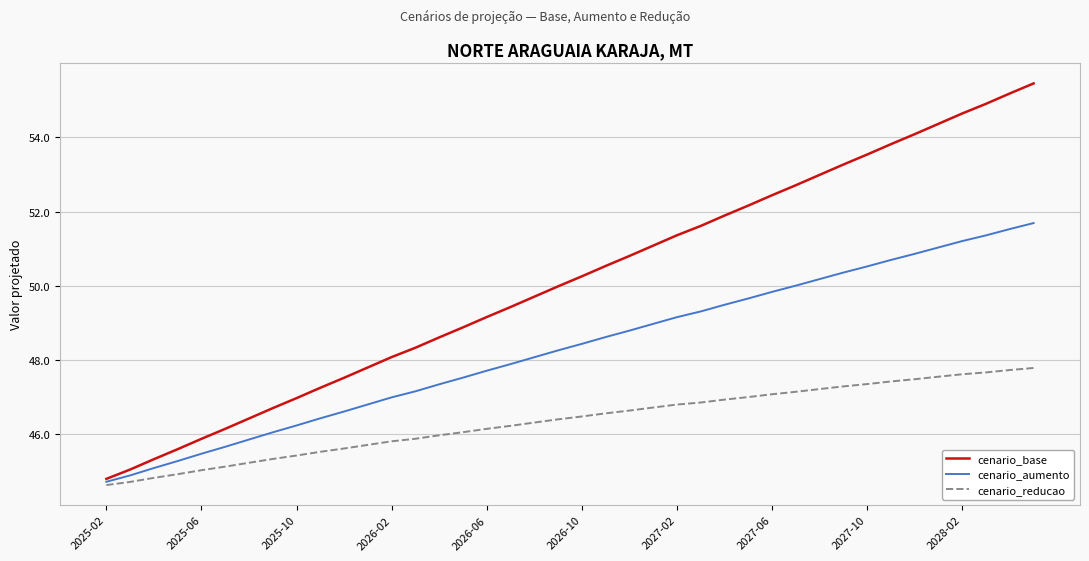

At how many categories does at least one series exceed 52?

13